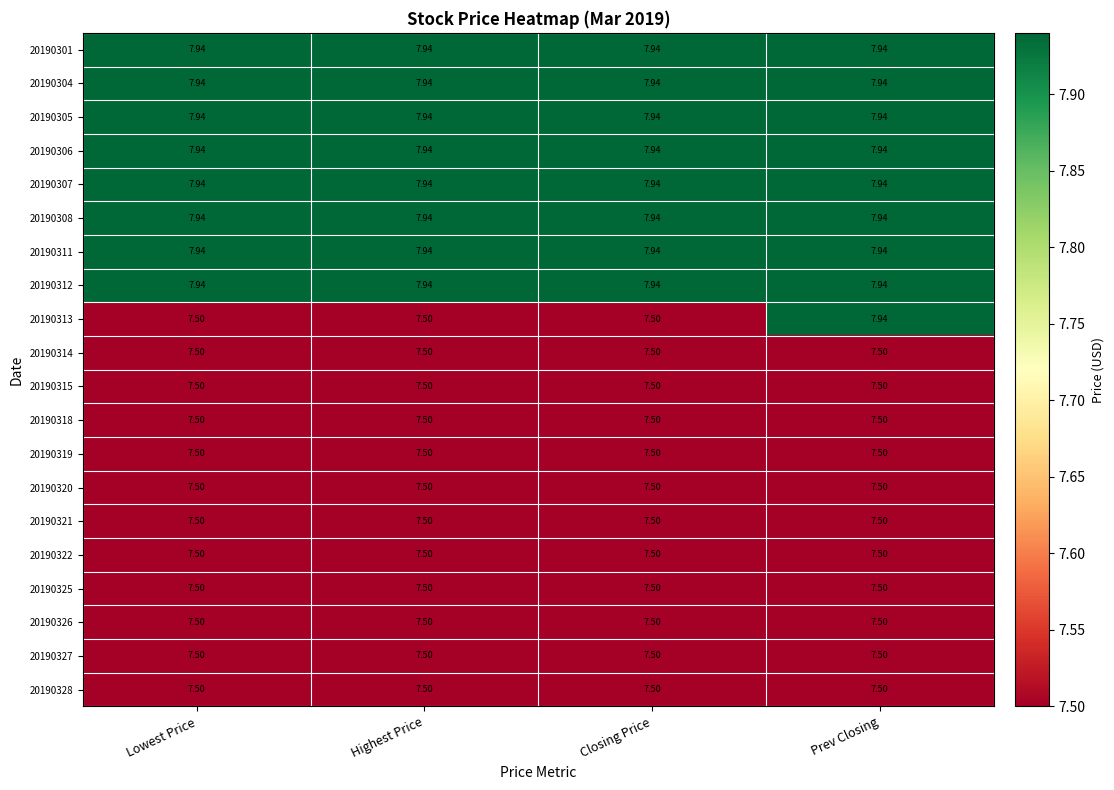

At how many categories does at least one series exceed 7?

4